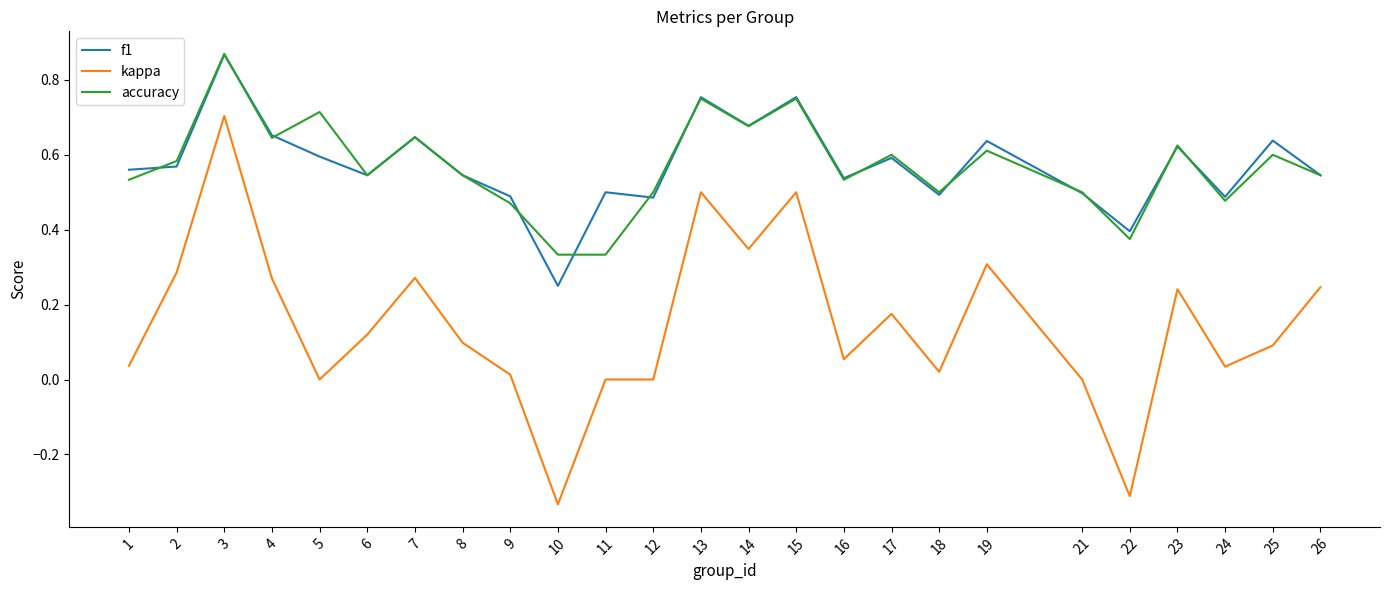

How many lines are shown in the chart?

3